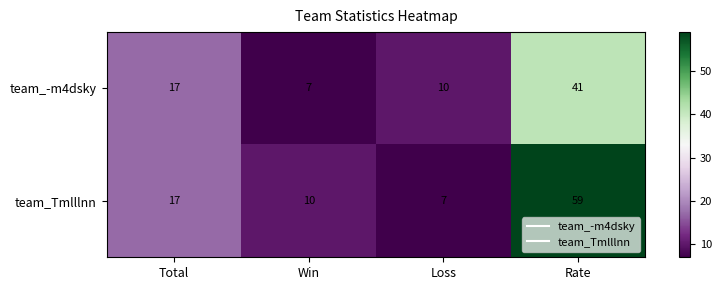

What is the total value across all series at Total?

34